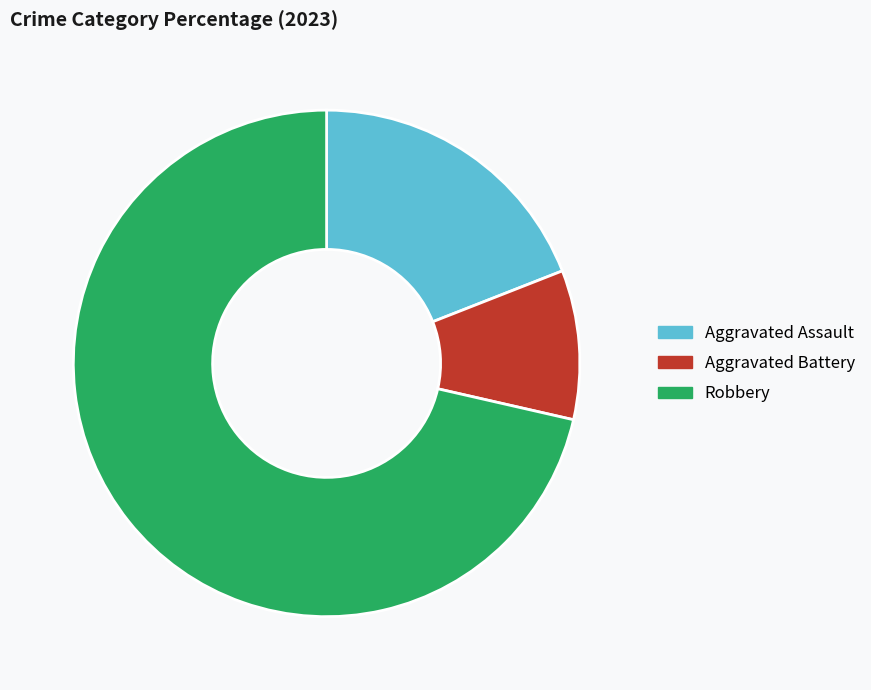

The Aggravated Battery slice represents 21% of the pie. True or false?

False